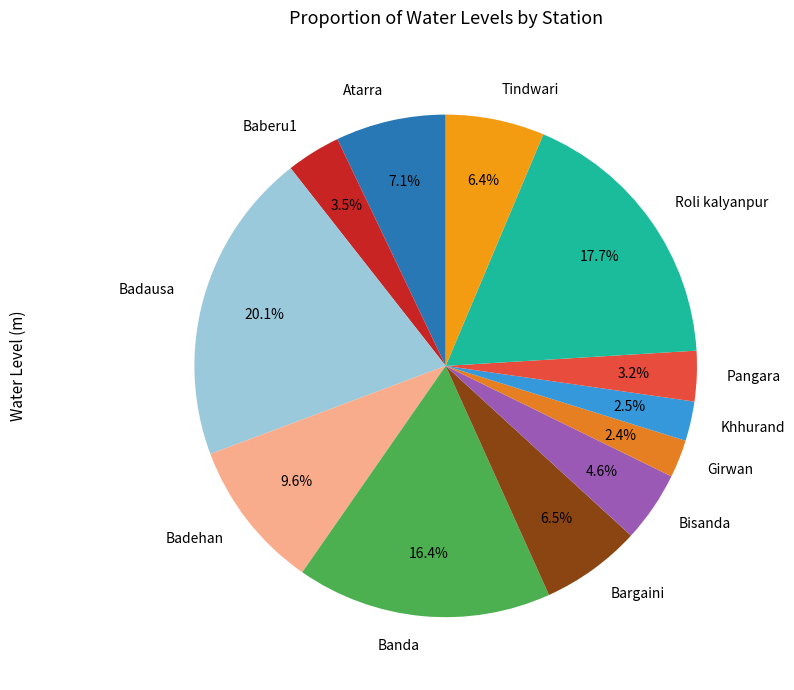

To the nearest percent, what portion does Badehan represent?

10%